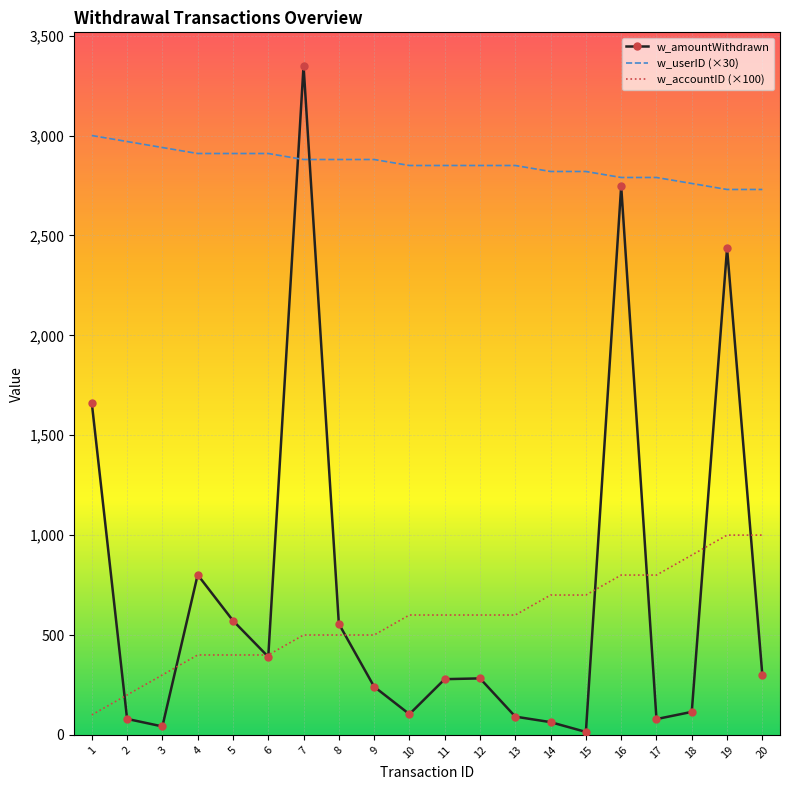

After their last crossing, which series has the higher values: w_accountID (×100) or w_amountWithdrawn?

w_accountID (×100)